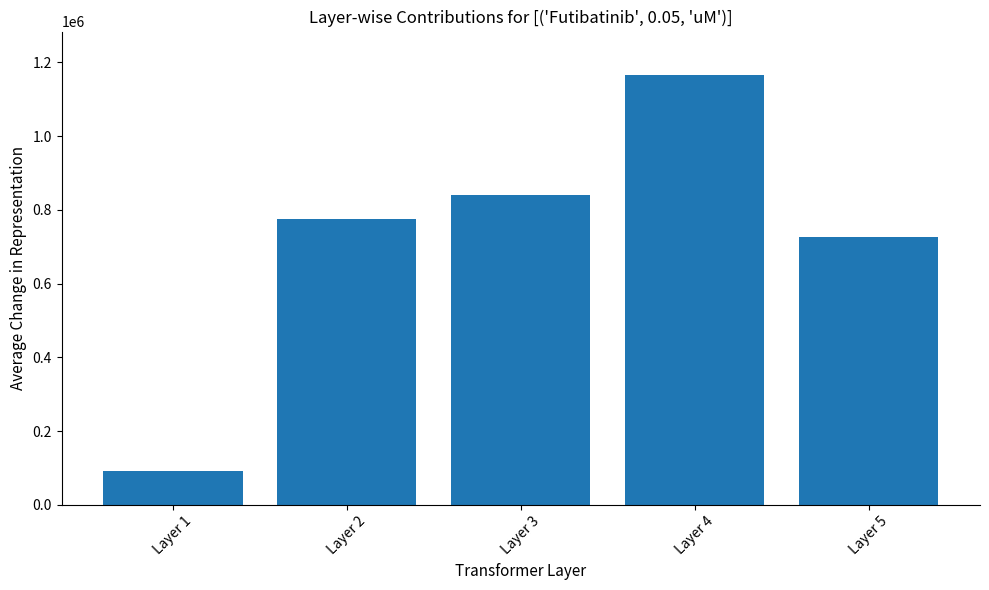

What is the difference between the values at Layer 5 and Layer 3?

113359.4